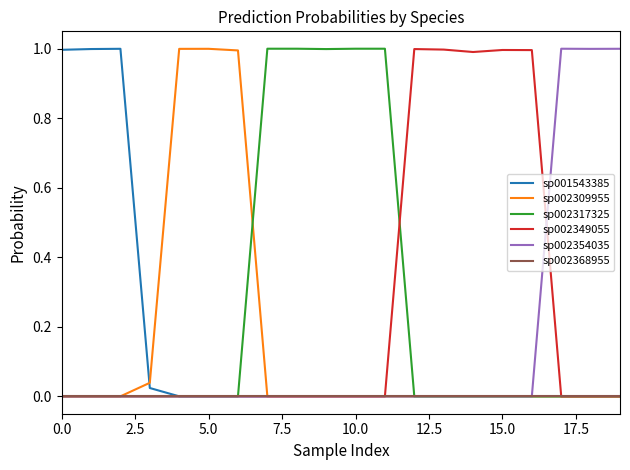

What is the maximum value for sp001543385?

1.0